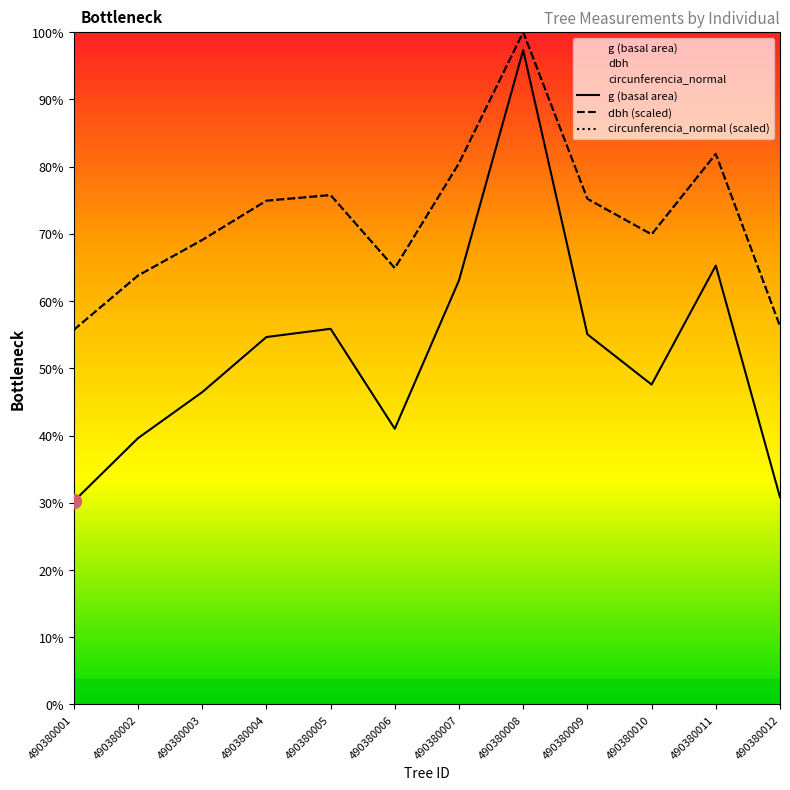

Which series changed the most between 490380005 and 490380012?

g (basal area)